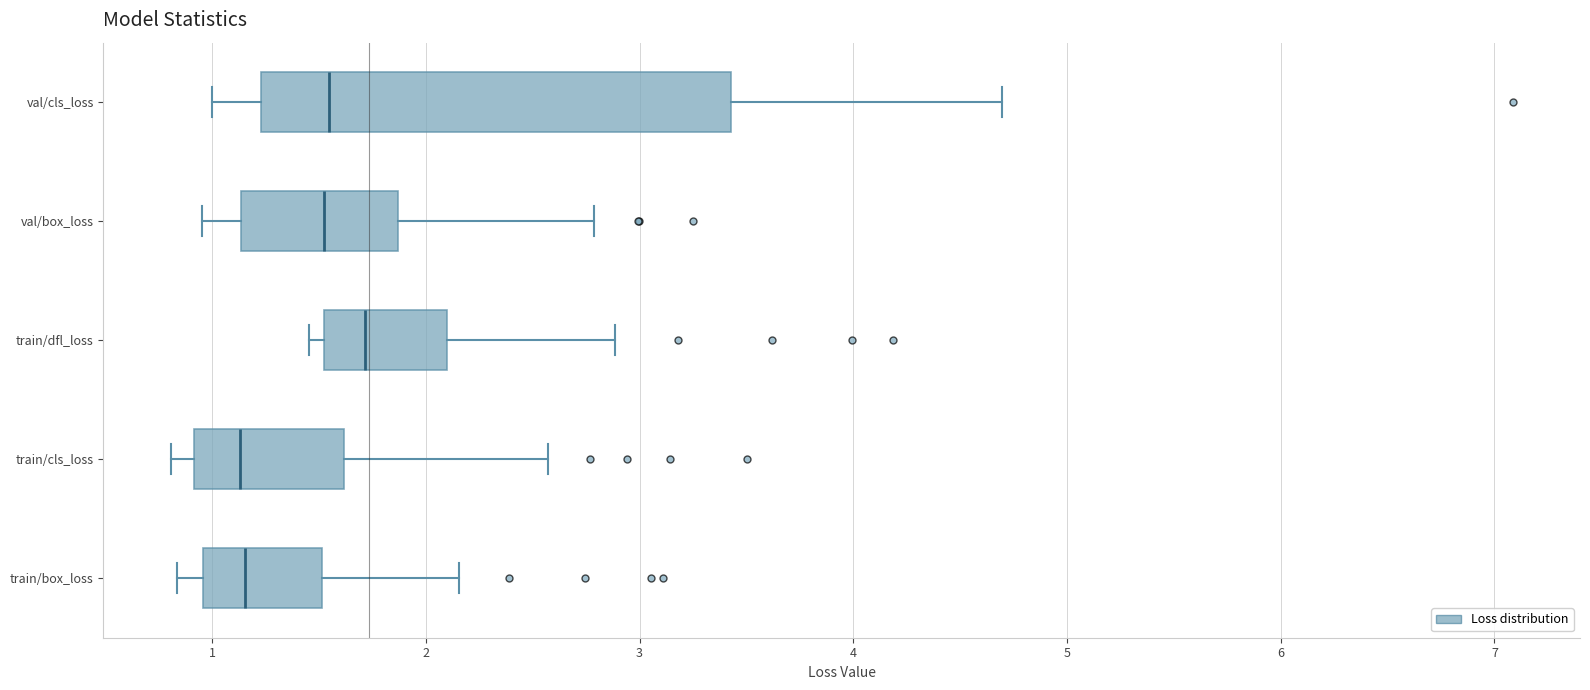

Reading bottom to top, read every box against the x-axis: the position of its median line, the range the box covers, and the ends of its whiskers. The values are not printed on the chart, so give them approximately, as read against the axis.

train/box_loss: median 1.2, box 1.0 to 1.5, whiskers 0.8 to 2.2
train/cls_loss: median 1.1, box 0.9 to 1.6, whiskers 0.8 to 2.6
train/dfl_loss: median 1.7, box 1.5 to 2.1, whiskers 1.5 (just left of the box's left edge) to 2.9
val/box_loss: median 1.5, box 1.1 to 1.9, whiskers 1.0 to 2.8
val/cls_loss: median 1.5, box 1.2 to 3.4, whiskers 1.0 to 4.7